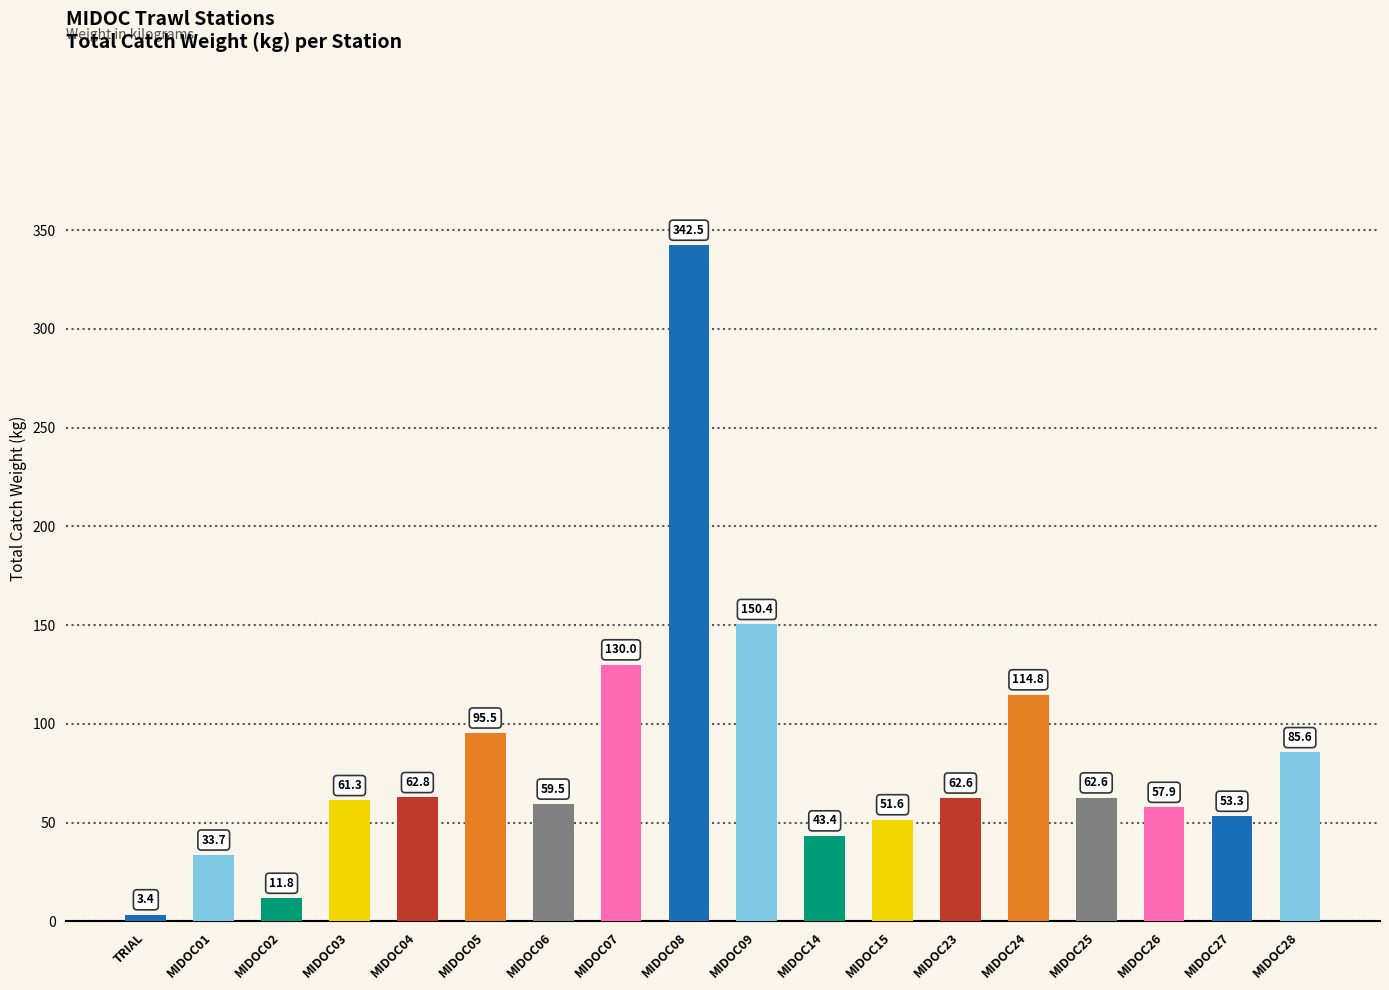

Reading left to right, list all the values displayed in this chart.

3.4	33.7	11.8	61.3	62.8	95.5	59.5	130.0	342.5	150.4	43.4	51.6	62.6	114.8	62.6	57.9	53.3	85.6